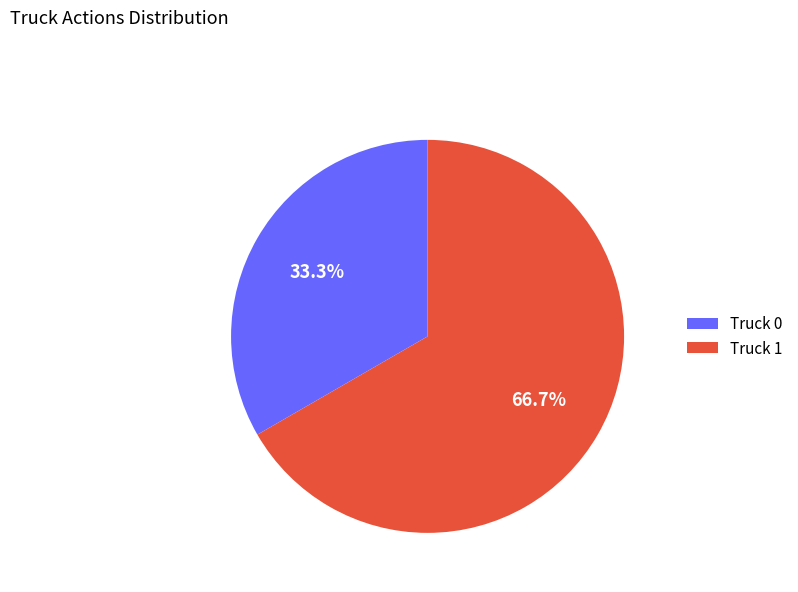

Which category has the biggest portion of the pie?

Truck 1